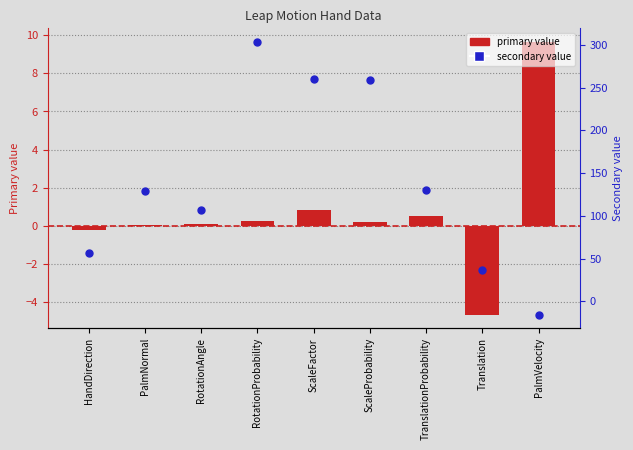

Is the value of secondary value at ScaleFactor greater than the value of primary value at ScaleProbability?

Yes